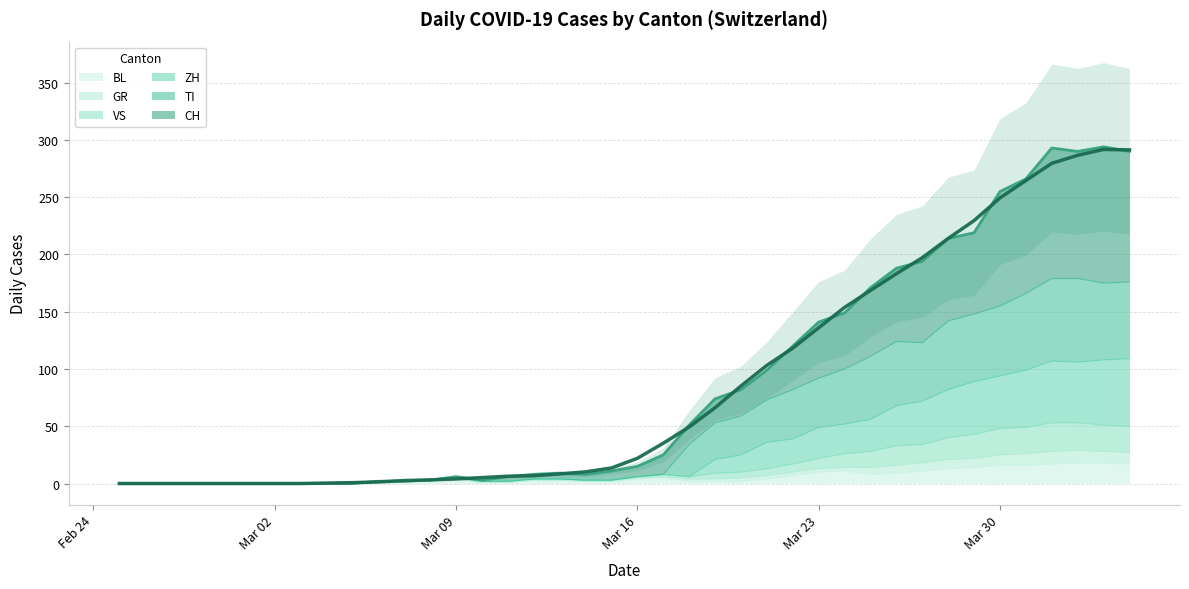

What is the highest value of the BL series?

18